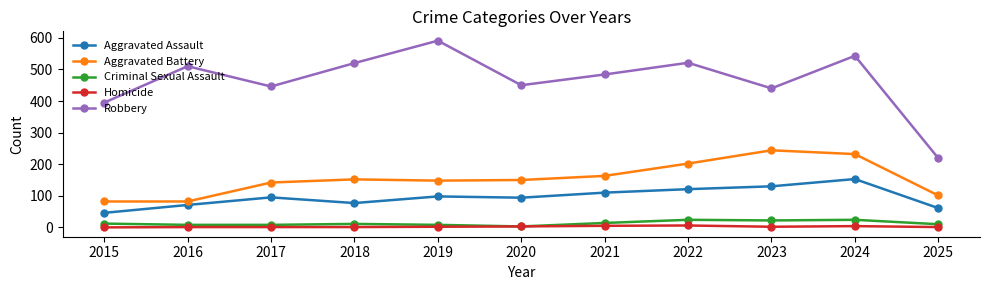

Which series has the largest total across all categories?

Robbery